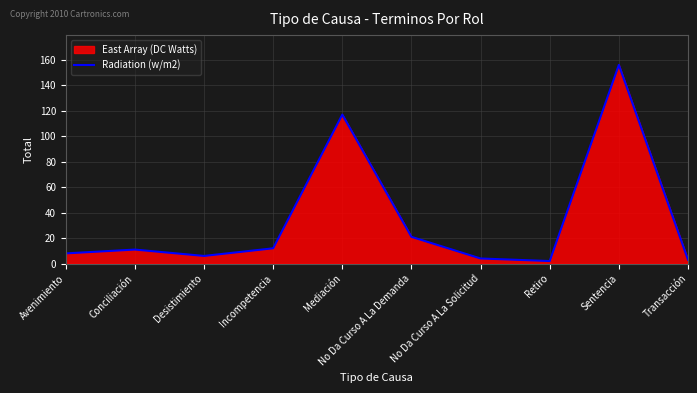

What is the label of the 6th point from the left?

No Da Curso A La Demanda